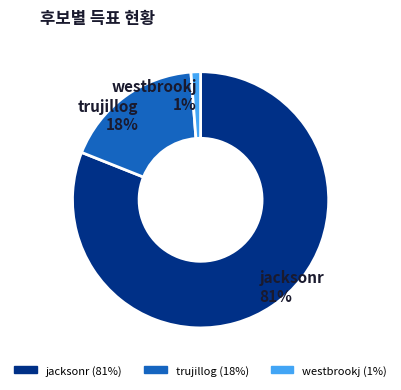

Rank the categories by value from highest to lowest.

jacksonr, trujillog, westbrookj